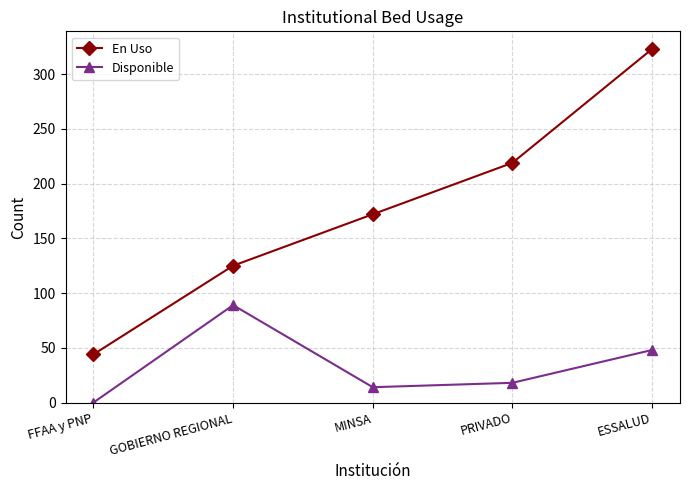

True or false: En Uso has a value of 178 at GOBIERNO REGIONAL.

False